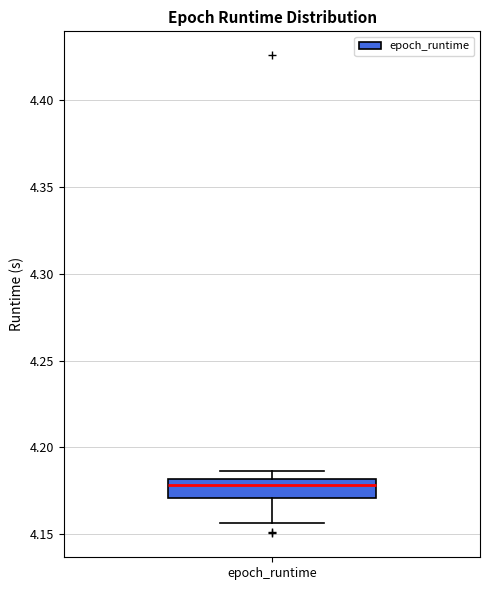

Read this box plot against the y-axis: the position of the median line, the range covered by the box, and the ends of both whiskers. The values are not printed on the chart, so give them approximately, as read against the axis.

median 4.180 (just below the box's upper edge), box 4.170 to 4.180, whiskers 4.155 to 4.185